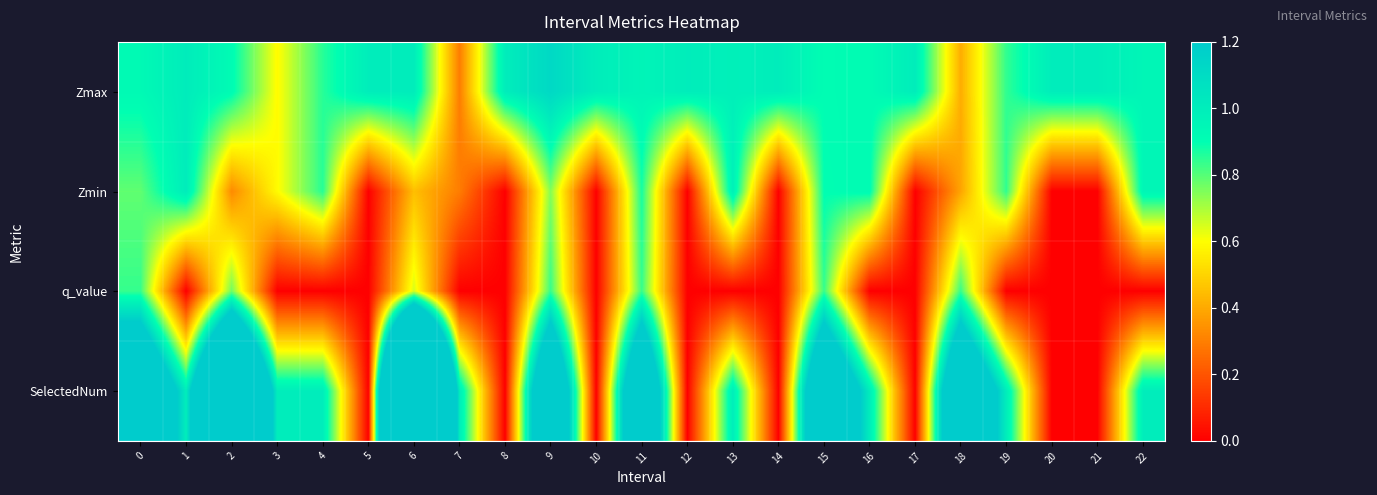

At 5, list the series in order from largest to smallest.

Zmax, Zmin, q_value, SelectedNum